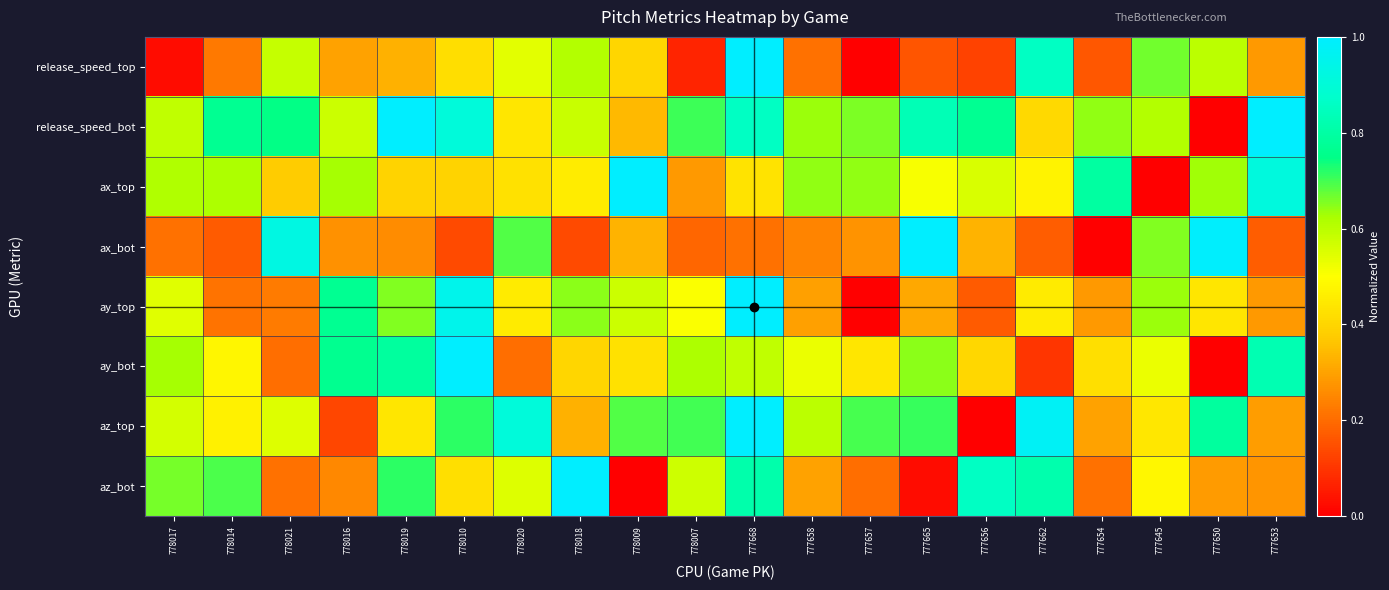

Reading left to right, list all the values displayed in this chart.

release_speed_top: 778017=0.0	778014=0.2	778021=0.6	778016=0.3	778019=0.3	778010=0.4	778020=0.5	778018=0.6	778009=0.4	778007=0.1	777668=1.0	777658=0.2	777657=0.0	777665=0.2	777656=0.1	777662=0.9	777654=0.2	777645=0.7	777650=0.6	777653=0.3
release_speed_bot: 778017=0.6	778014=0.8	778021=0.7	778016=0.6	778019=1.0	778010=0.9	778020=0.4	778018=0.6	778009=0.3	778007=0.7	777668=0.9	777658=0.6	777657=0.7	777665=0.8	777656=0.8	777662=0.4	777654=0.6	777645=0.6	777650=0.0	777653=1.0
ax_top: 778017=0.6	778014=0.6	778021=0.4	778016=0.6	778019=0.4	778010=0.4	778020=0.4	778018=0.5	778009=1.0	778007=0.3	777668=0.4	777658=0.6	777657=0.6	777665=0.5	777656=0.6	777662=0.5	777654=0.8	777645=0.0	777650=0.6	777653=0.9
ax_bot: 778017=0.2	778014=0.2	778021=0.9	778016=0.3	778019=0.3	778010=0.1	778020=0.7	778018=0.1	778009=0.3	778007=0.2	777668=0.2	777658=0.2	777657=0.3	777665=1.0	777656=0.3	777662=0.2	777654=0.0	777645=0.7	777650=1.0	777653=0.2
ay_top: 778017=0.5	778014=0.2	778021=0.2	778016=0.8	778019=0.7	778010=1.0	778020=0.5	778018=0.6	778009=0.6	778007=0.5	777668=1.0	777658=0.3	777657=0.0	777665=0.3	777656=0.2	777662=0.4	777654=0.3	777645=0.6	777650=0.4	777653=0.3
ay_bot: 778017=0.6	778014=0.5	778021=0.2	778016=0.8	778019=0.8	778010=1.0	778020=0.2	778018=0.4	778009=0.4	778007=0.6	777668=0.6	777658=0.5	777657=0.4	777665=0.6	777656=0.4	777662=0.1	777654=0.4	777645=0.5	777650=0.0	777653=0.8
az_top: 778017=0.6	778014=0.5	778021=0.6	778016=0.1	778019=0.4	778010=0.7	778020=0.9	778018=0.3	778009=0.7	778007=0.7	777668=1.0	777658=0.6	777657=0.7	777665=0.7	777656=0.0	777662=1.0	777654=0.3	777645=0.4	777650=0.8	777653=0.3
az_bot: 778017=0.7	778014=0.7	778021=0.2	778016=0.3	778019=0.7	778010=0.4	778020=0.6	778018=1.0	778009=0.0	778007=0.6	777668=0.8	777658=0.3	777657=0.2	777665=0.0	777656=0.9	777662=0.8	777654=0.2	777645=0.5	777650=0.3	777653=0.3